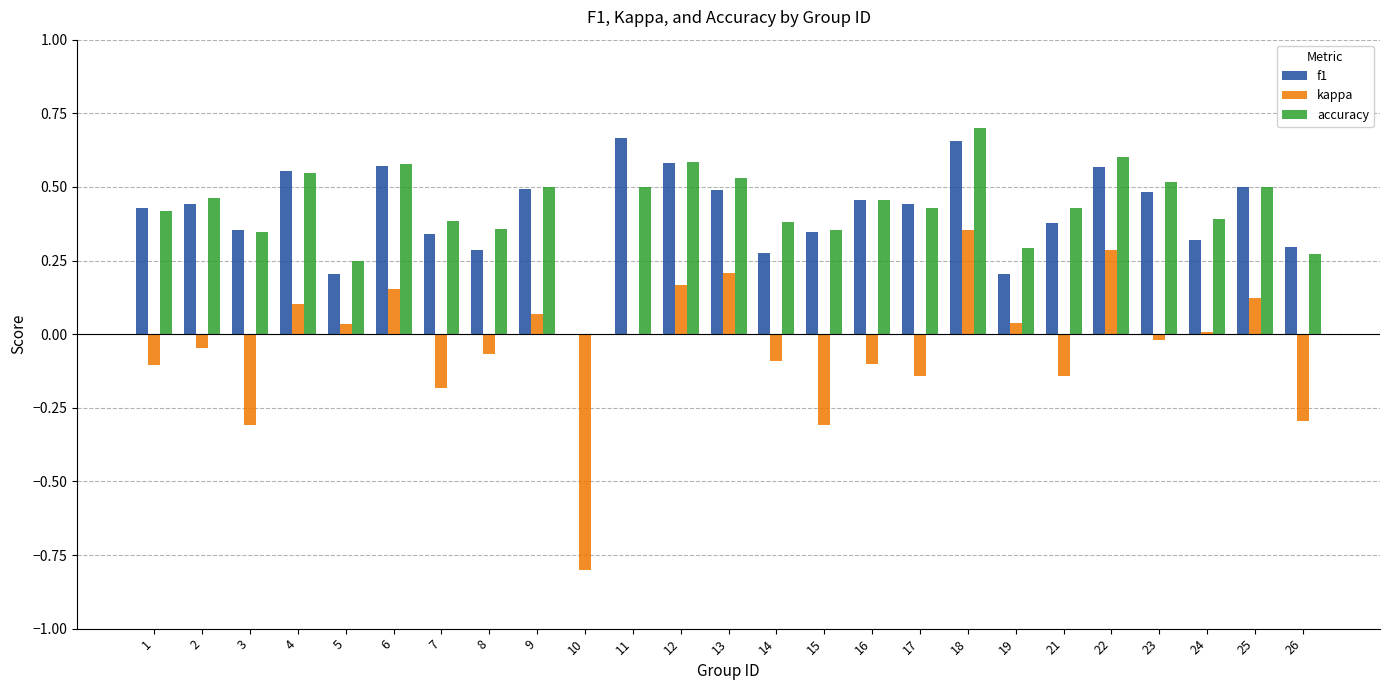

Which series has the largest total across all categories?

accuracy